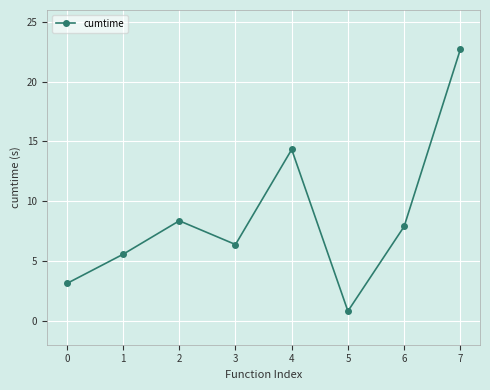

Is it true that the value at 0 is 3.1?

True